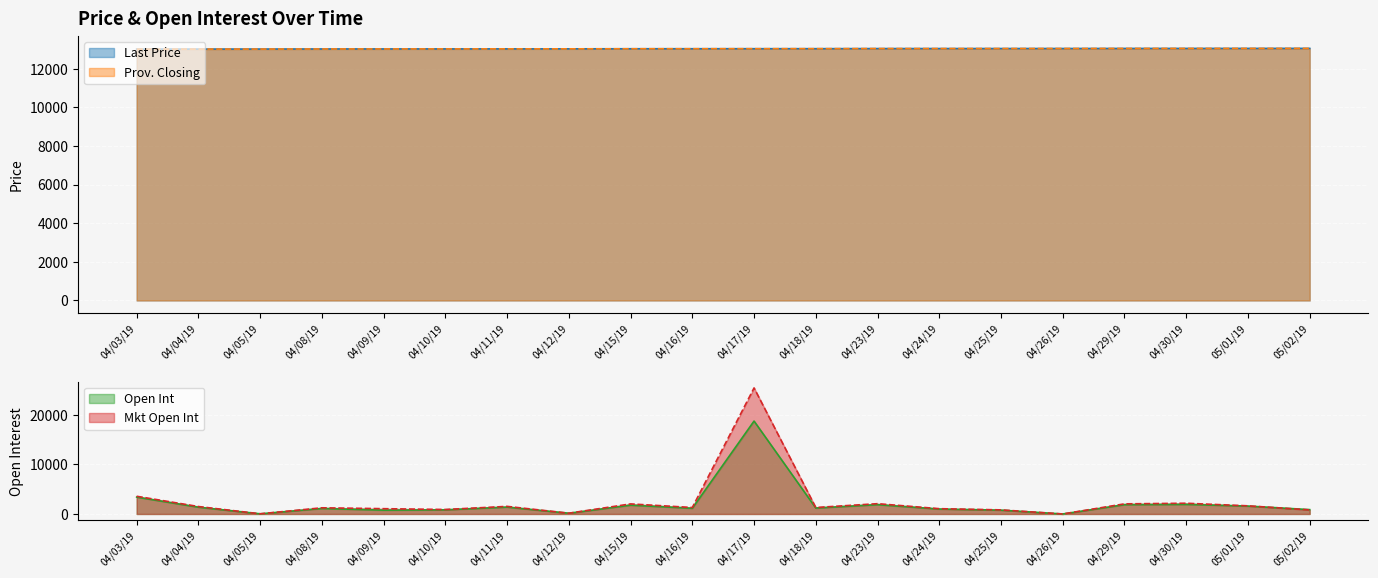

List the labels in order of Mkt Open Int value, largest first.

04/17/19, 04/03/19, 04/30/19, 04/23/19, 04/29/19, 04/15/19, 05/01/19, 04/11/19, 04/04/19, 04/16/19, 04/18/19, 04/08/19, 04/09/19, 04/24/19, 04/10/19, 04/25/19, 05/02/19, 04/12/19, 04/05/19, 04/26/19